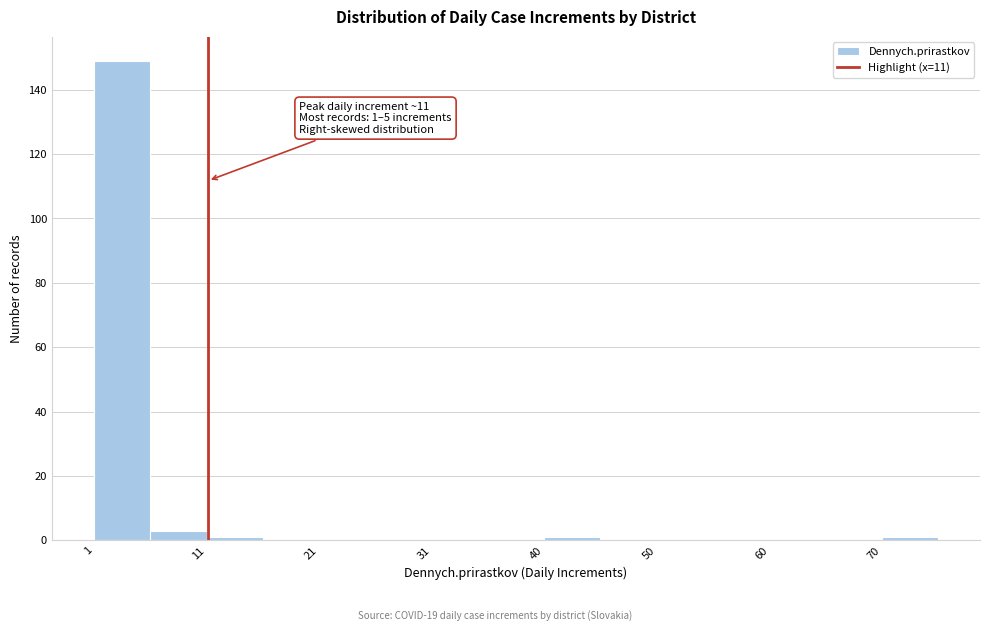

Which range on the x-axis has the tallest bar?

1 to 6